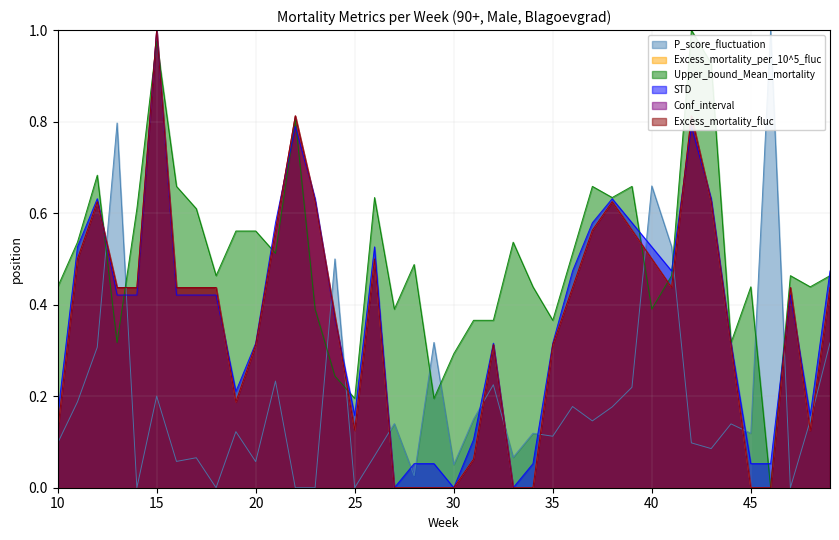

True or false: Conf_interval has more than 1 interior local peaks.

True